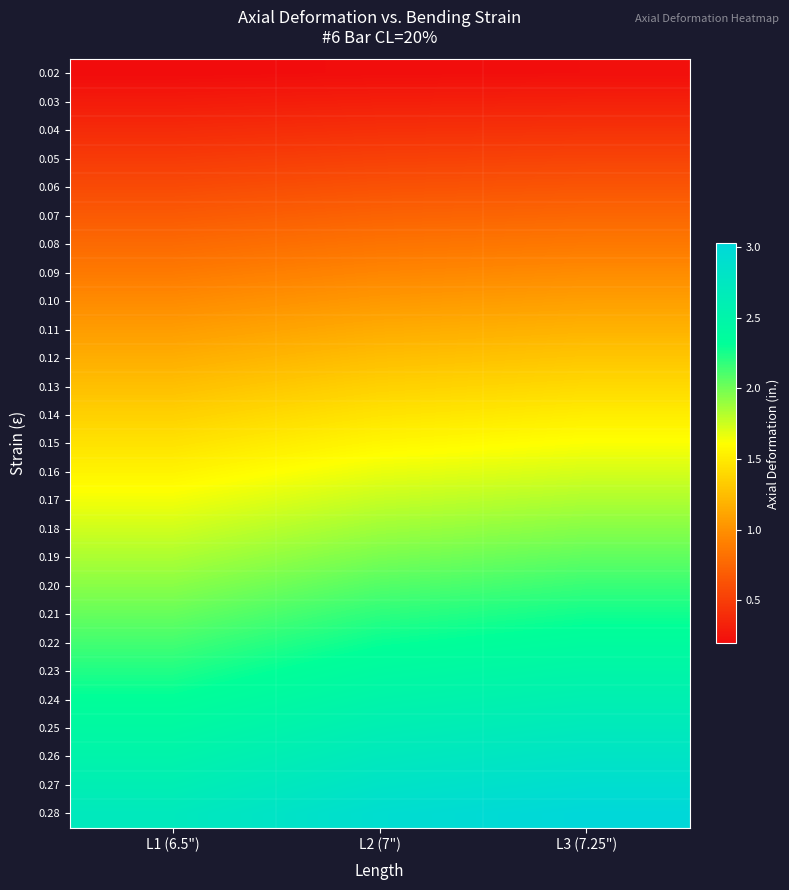

At how many categories does at least one series exceed 2?

3